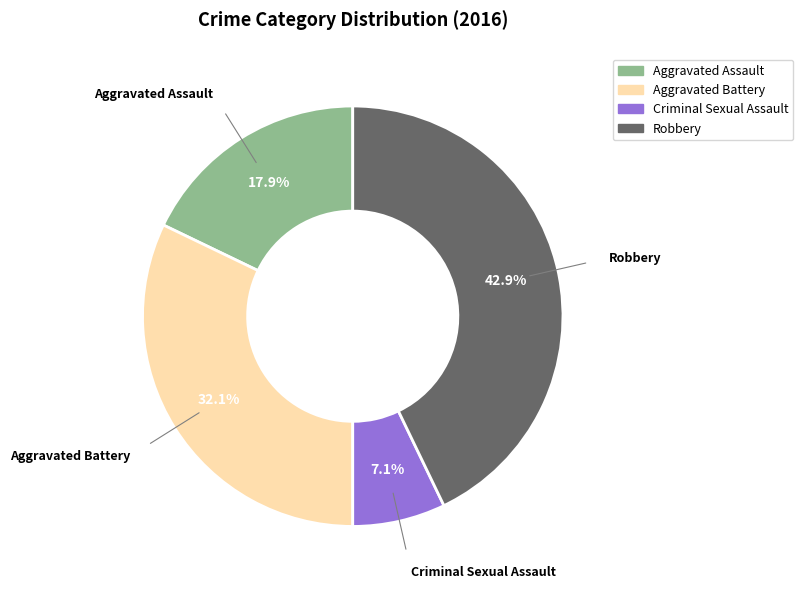

To the nearest percent, what is the combined percentage of Aggravated Battery and Criminal Sexual Assault?

39%